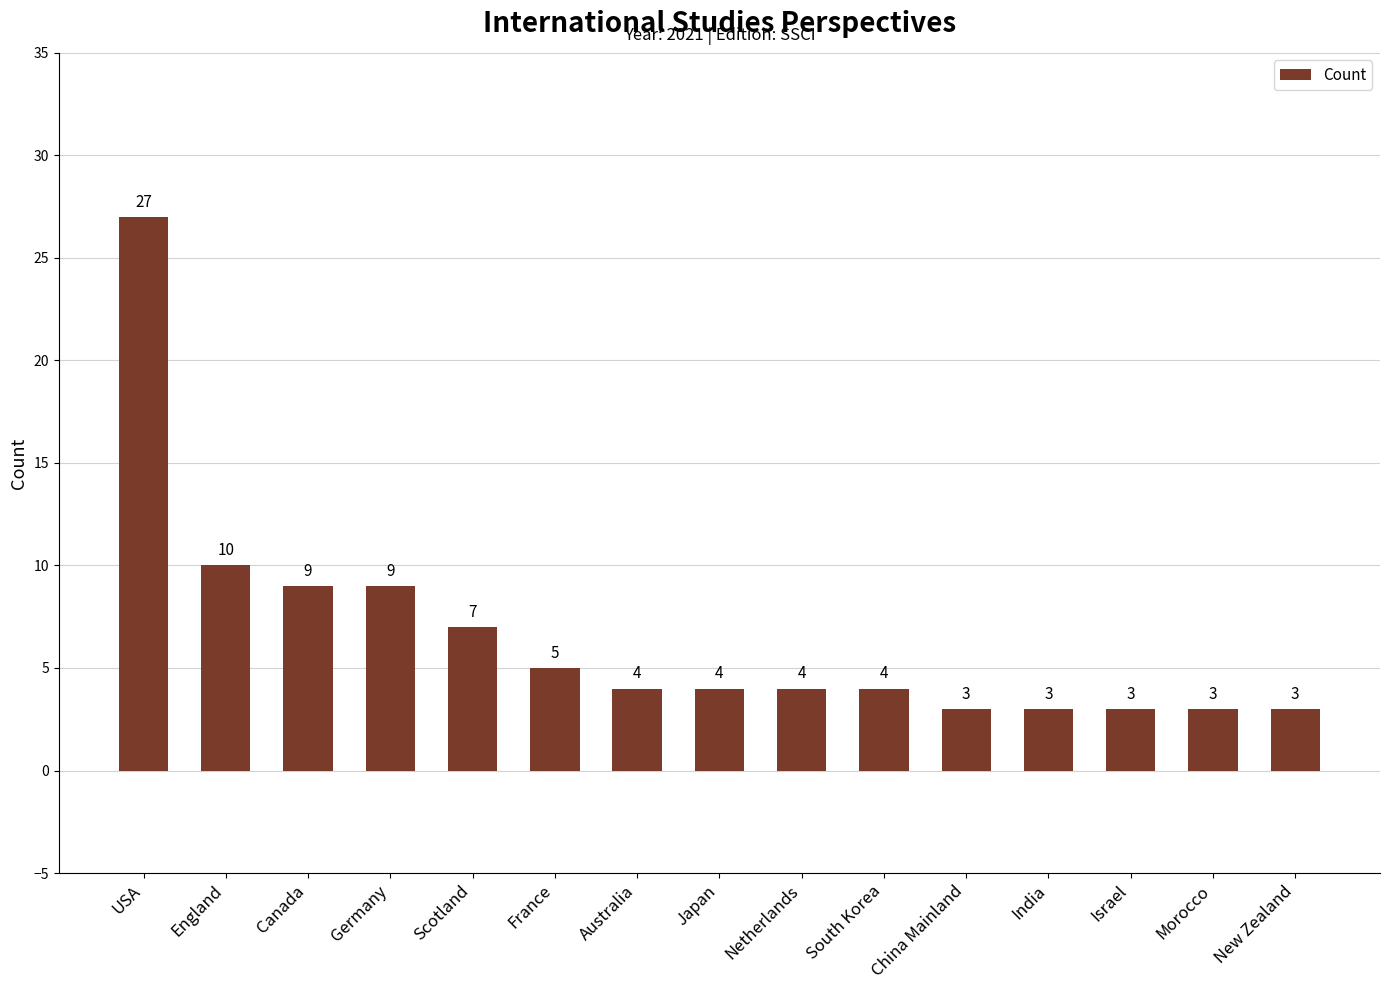

True or false: the data shows 4 at South Korea.

True